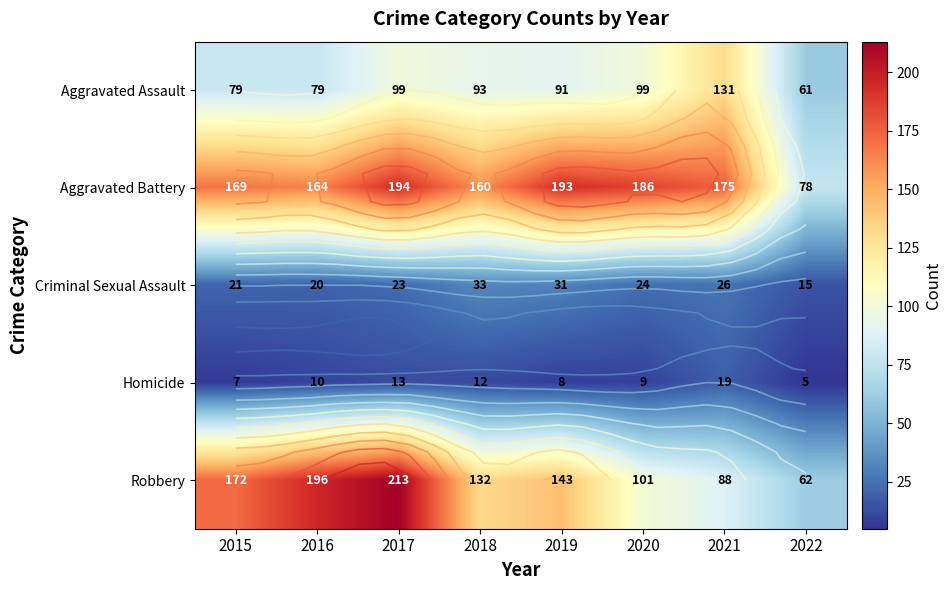

What is the difference between the highest and lowest values at 2021?

156